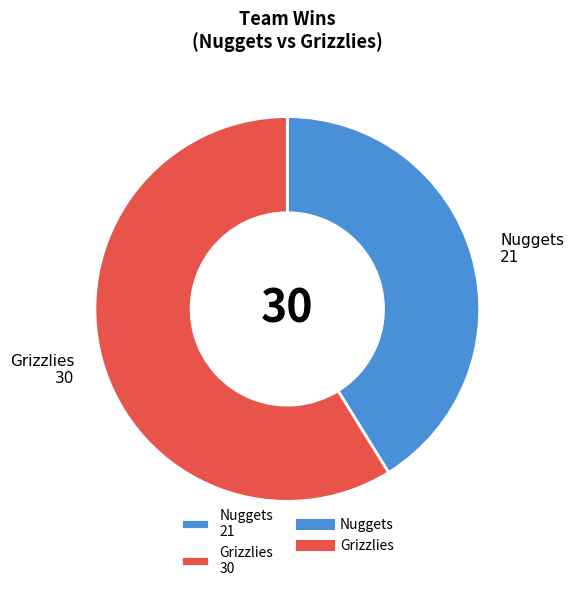

Which slice is the largest?

Grizzlies